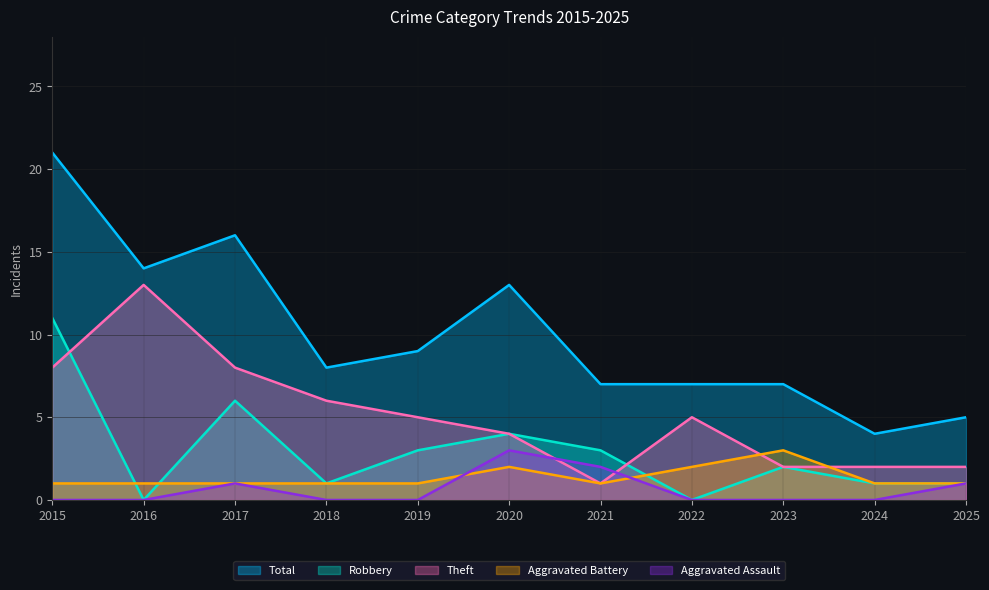

True or false: Total and Aggravated Battery intersect in this chart.

False